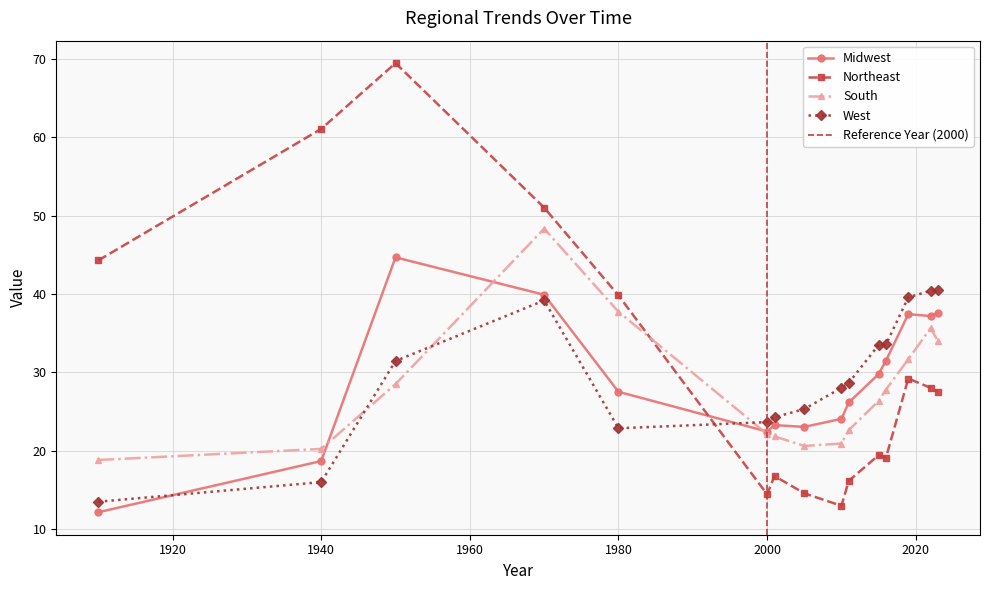

Reading left to right, list all the values displayed in this chart.

Midwest: 1910=12.1	1940=18.7	1950=44.7	1970=39.9	1980=27.5	2000=22.4	2001=23.3	2005=23.0	2010=24.1	2011=26.2	2015=29.8	2016=31.5	2019=37.4	2022=37.2	2023=37.6
Northeast: 1910=44.3	1940=61.1	1950=69.5	1970=51.0	1980=39.8	2000=14.4	2001=16.8	2005=14.5	2010=13.0	2011=16.1	2015=19.4	2016=19.1	2019=29.2	2022=28.0	2023=27.5
South: 1910=18.8	1940=20.2	1950=28.5	1970=48.4	1980=37.7	2000=22.1	2001=21.8	2005=20.6	2010=20.9	2011=22.6	2015=26.3	2016=27.8	2019=31.7	2022=35.6	2023=34.0
West: 1910=13.5	1940=16.0	1950=31.4	1970=39.2	1980=22.9	2000=23.6	2001=24.3	2005=25.3	2010=28.0	2011=28.7	2015=33.5	2016=33.6	2019=39.6	2022=40.4	2023=40.5